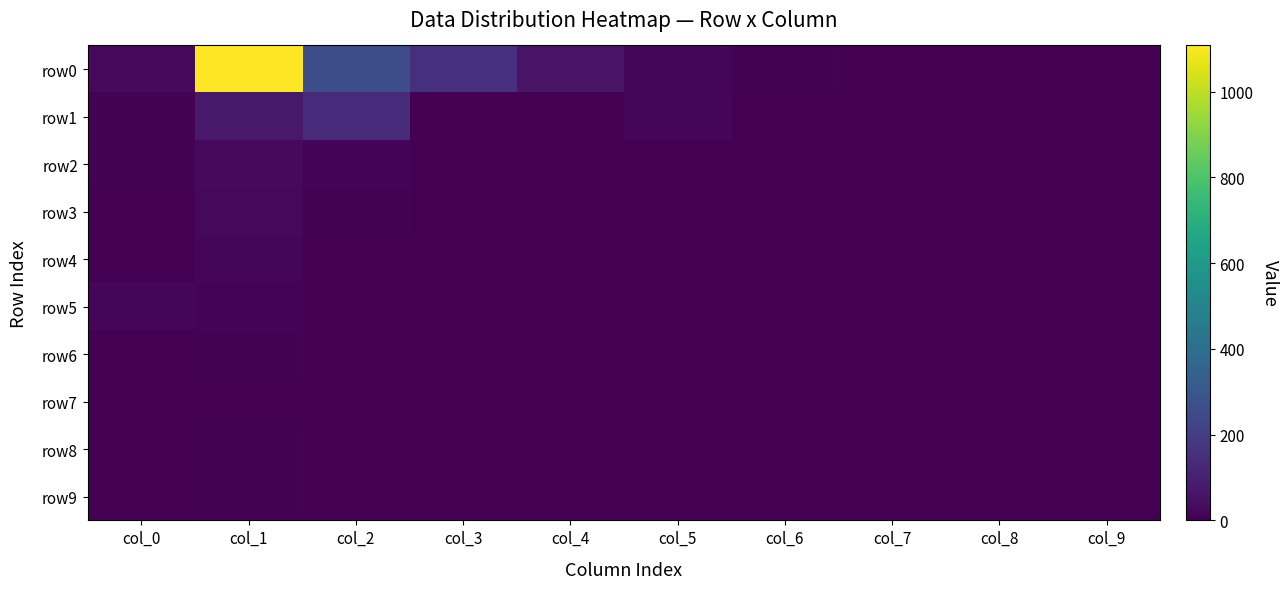

Which series has the largest total across all categories?

row0